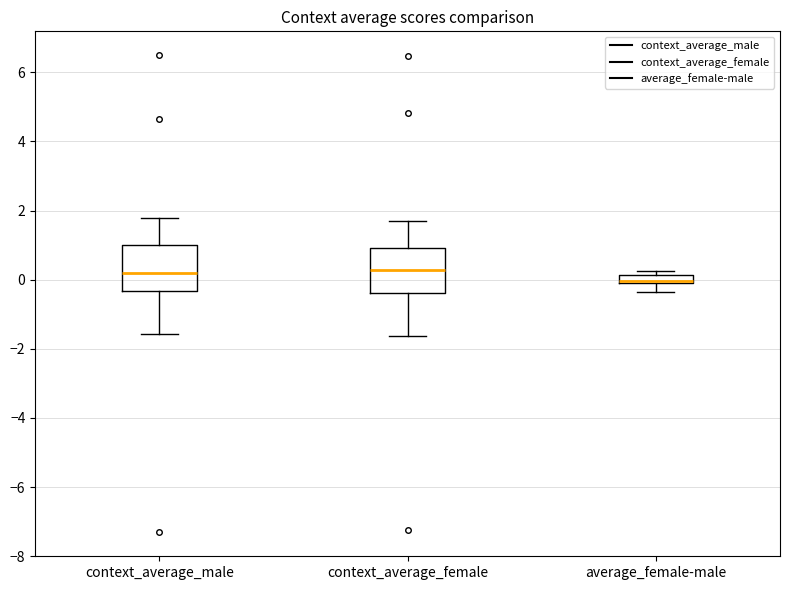

Where is the lower edge of the box for context_average_male on the y-axis? The values are not printed on the chart, so give them approximately, as read against the axis.

-0.4